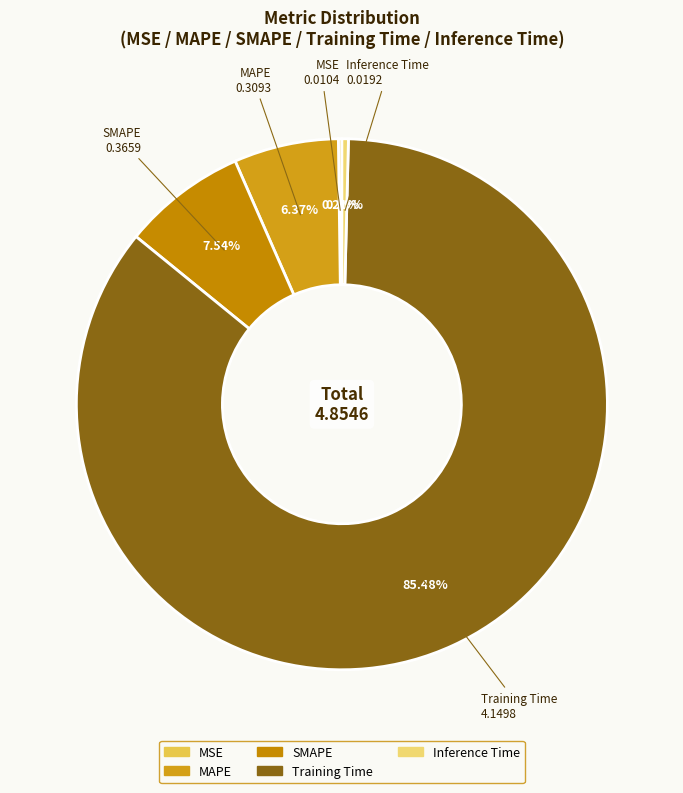

The SMAPE slice represents 8% of the pie. True or false?

True